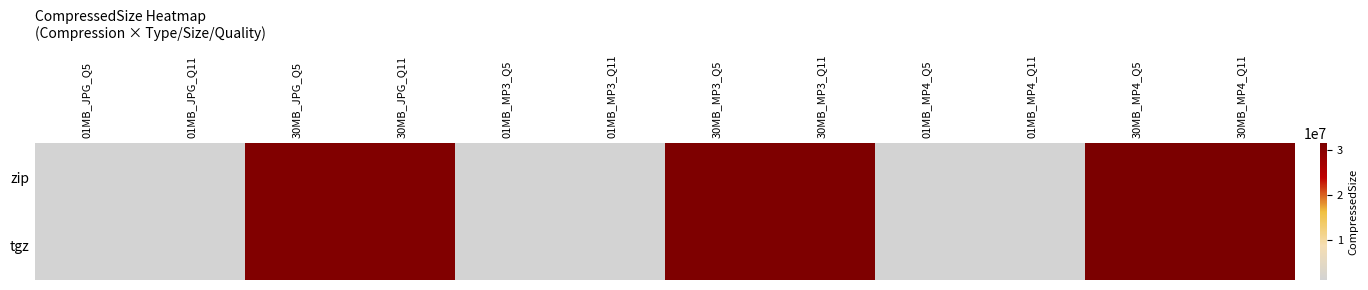

Reading left to right, transcribe all the data shown in this chart.

zip: 01MB_JPG_Q5=1031989	01MB_JPG_Q11=1031989	30MB_JPG_Q5=30672912	30MB_JPG_Q11=30672912	01MB_MP3_Q5=1009333	01MB_MP3_Q11=1009333	30MB_MP3_Q5=31063110	30MB_MP3_Q11=31063110	01MB_MP4_Q5=1054756	01MB_MP4_Q11=1054756	30MB_MP4_Q5=31450525	30MB_MP4_Q11=31450525
tgz: 01MB_JPG_Q5=1032403	01MB_JPG_Q11=1032404	30MB_JPG_Q5=30705922	30MB_JPG_Q11=30705919	01MB_MP3_Q5=1006814	01MB_MP3_Q11=1006815	30MB_MP3_Q5=31029714	30MB_MP3_Q11=31029696	01MB_MP4_Q5=1054517	01MB_MP4_Q11=1054517	30MB_MP4_Q5=31447646	30MB_MP4_Q11=31447649